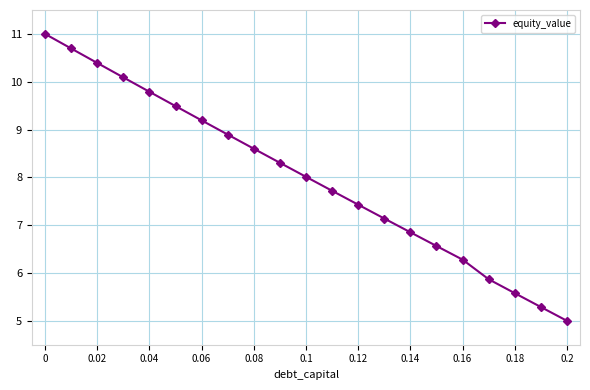

What is the minimum value shown in the chart?

5.0